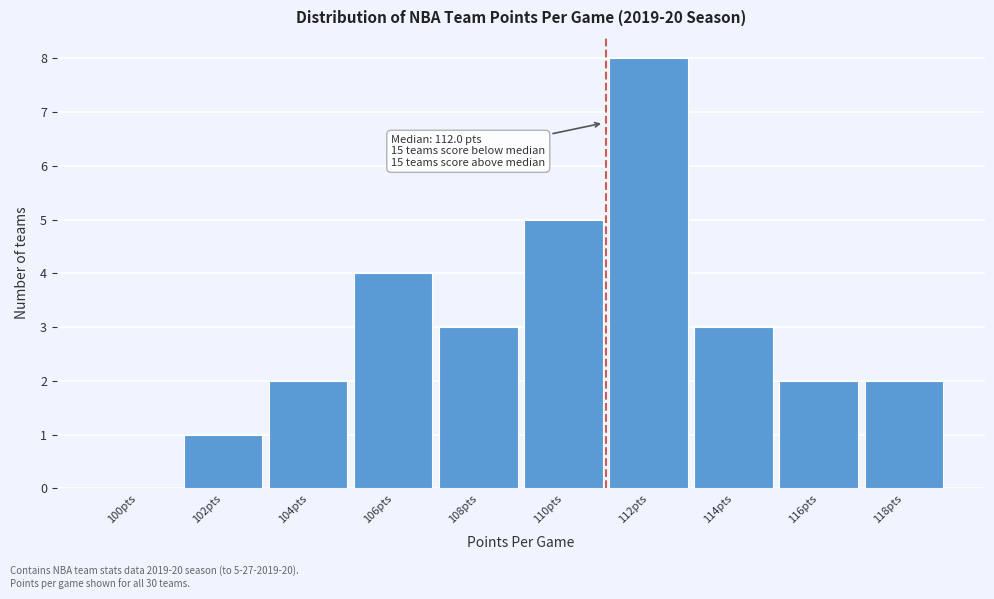

Reading left to right, what are all the values shown in this chart?

100pts=0	102pts=1	104pts=2	106pts=4	108pts=3	110pts=5	112pts=8	114pts=3	116pts=2	118pts=2